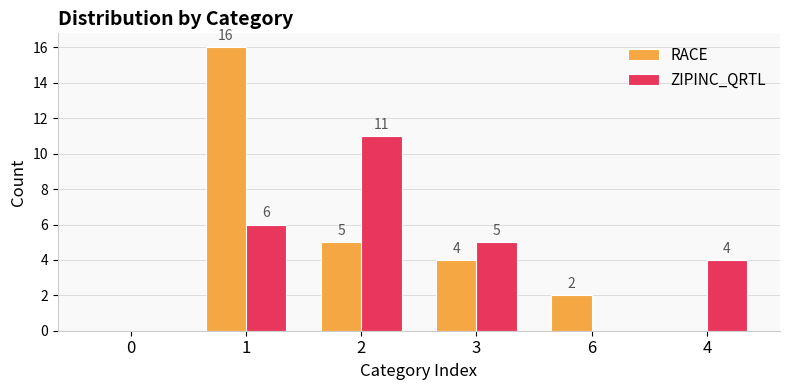

Reading left to right, list all the values displayed in this chart.

RACE: 0=0	1=16	2=5	3=4	6=2	4=0
ZIPINC_QRTL: 0=0	1=6	2=11	3=5	6=0	4=4